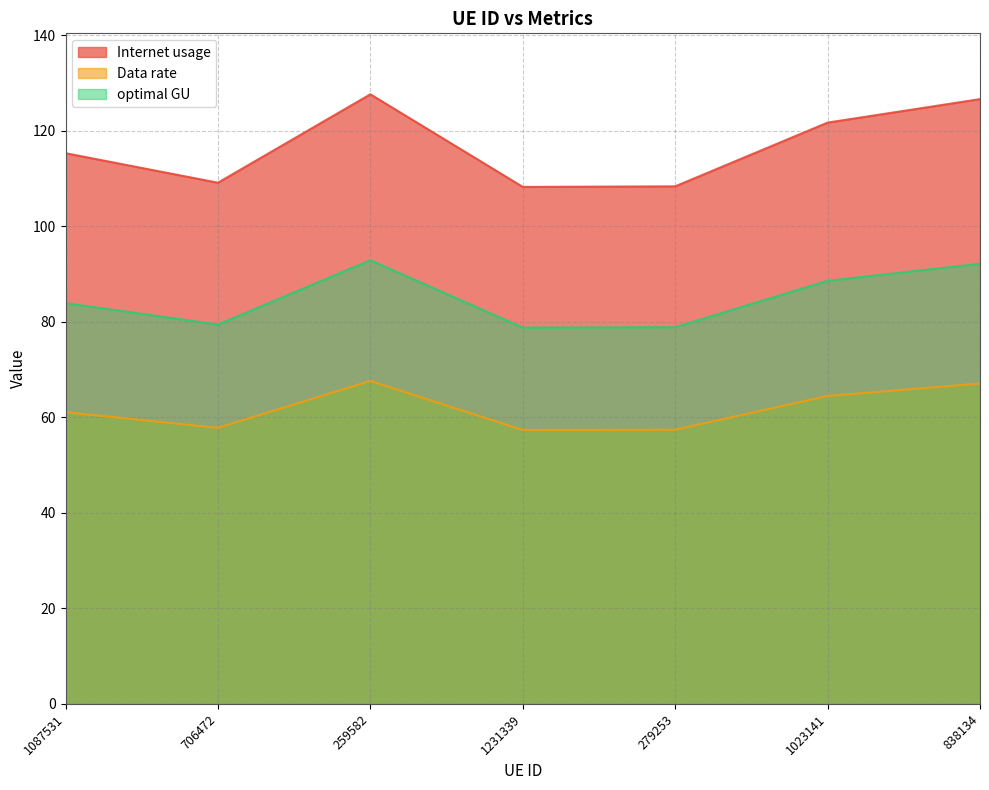

Where is Data rate nearest to the value 62?

1087531